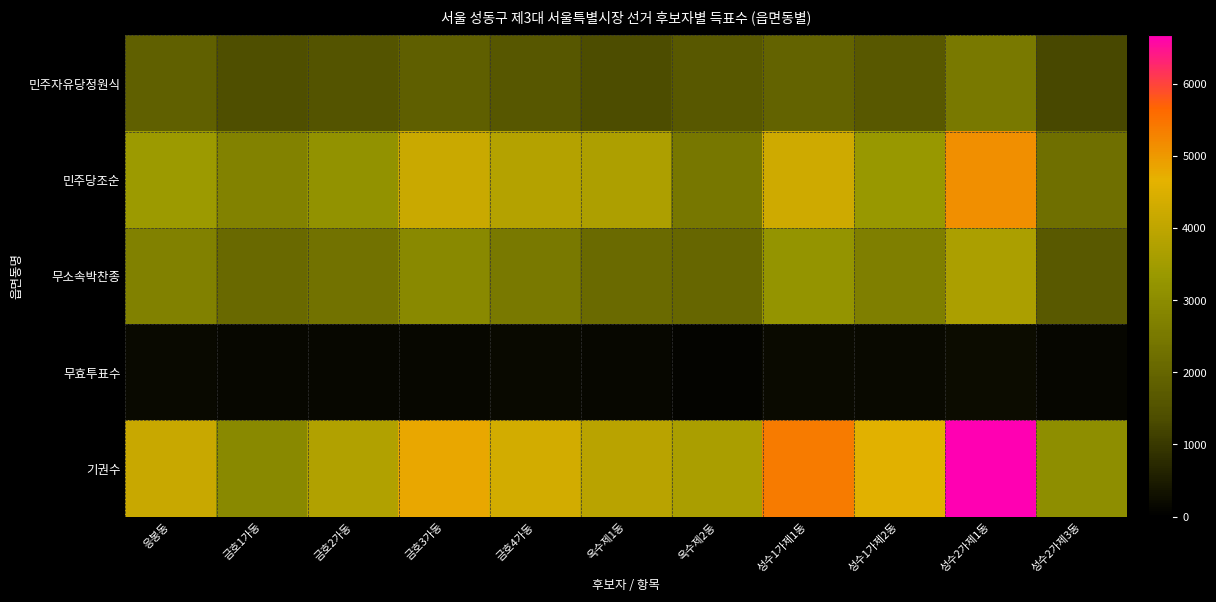

What is the total value across all series at 성수2가제1동?

18194